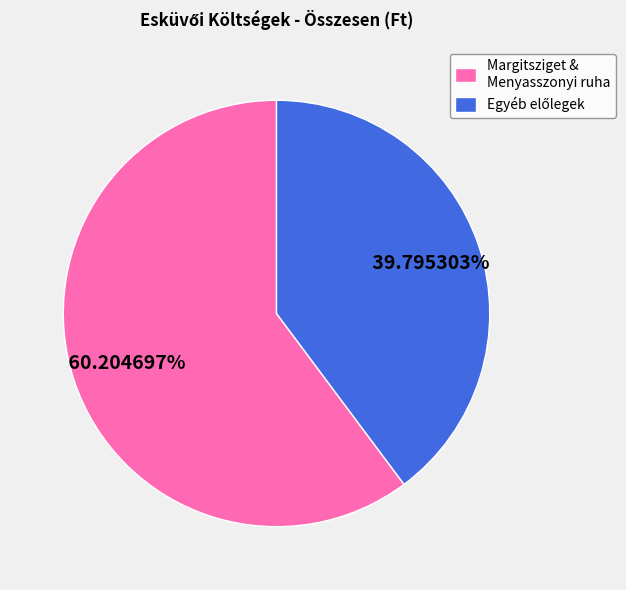

What is the largest slice in the pie chart?

Margitsziget & Menyasszonyi ruha